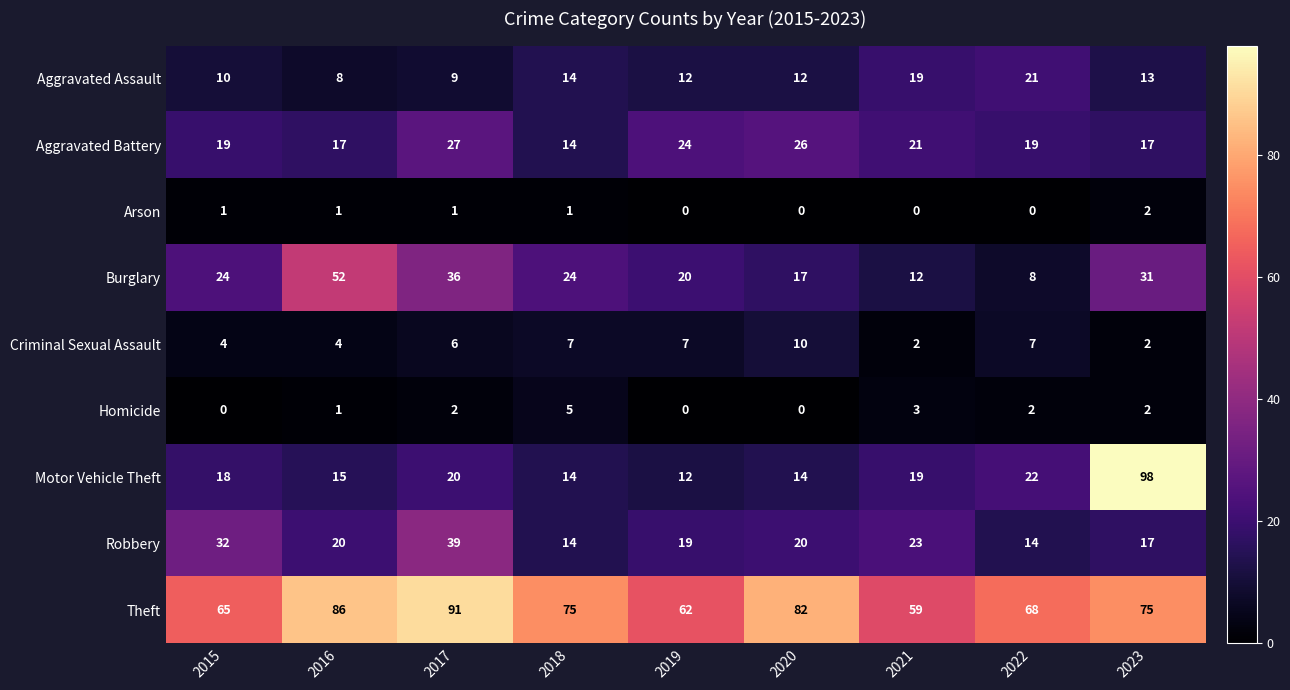

Which series changed the most between 2016 and 2021?

Burglary